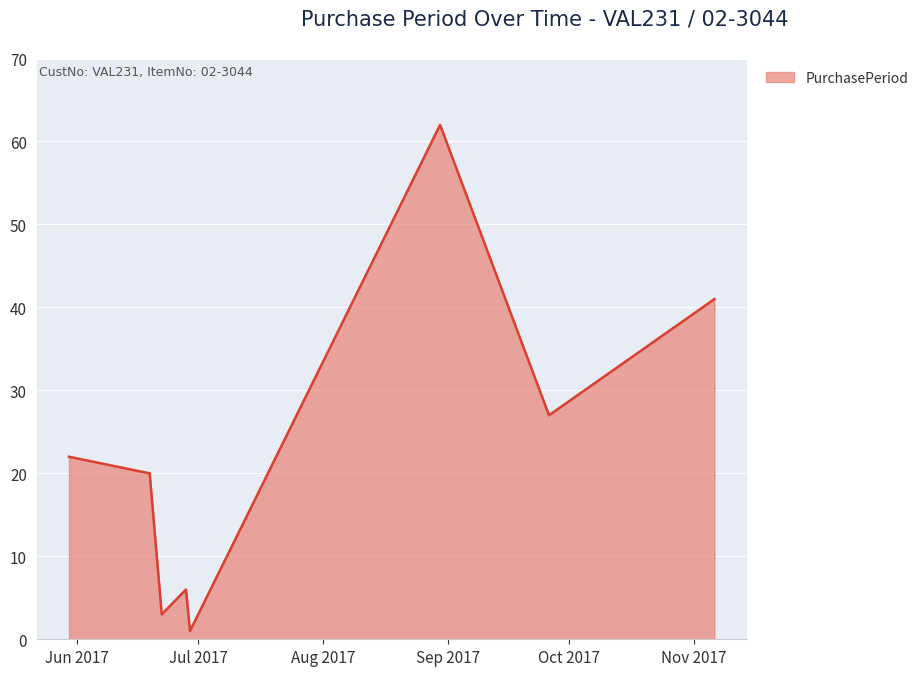

What is the difference between the second highest and minimum values?

40